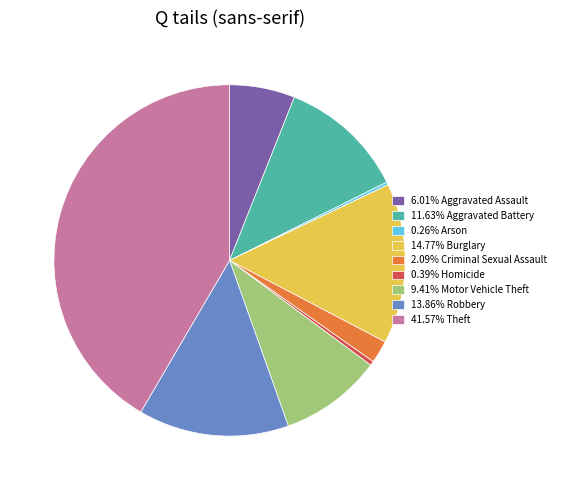

Is the sum of 9.41% Motor Vehicle Theft and 11.63% Aggravated Battery greater than half?

No